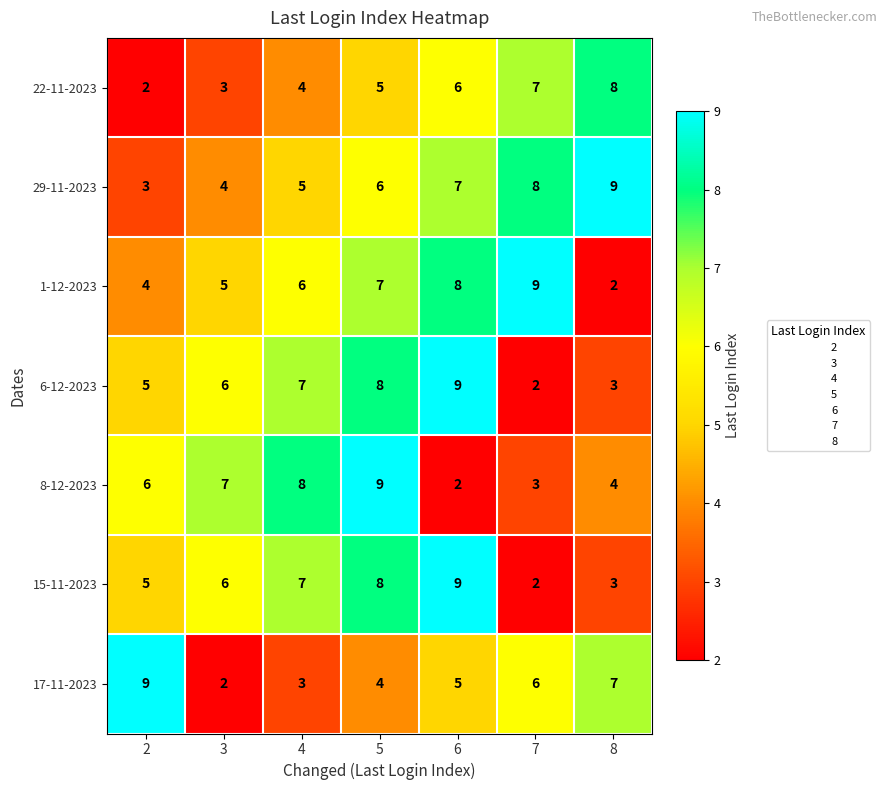

At which category is the sum across all series the highest?

5